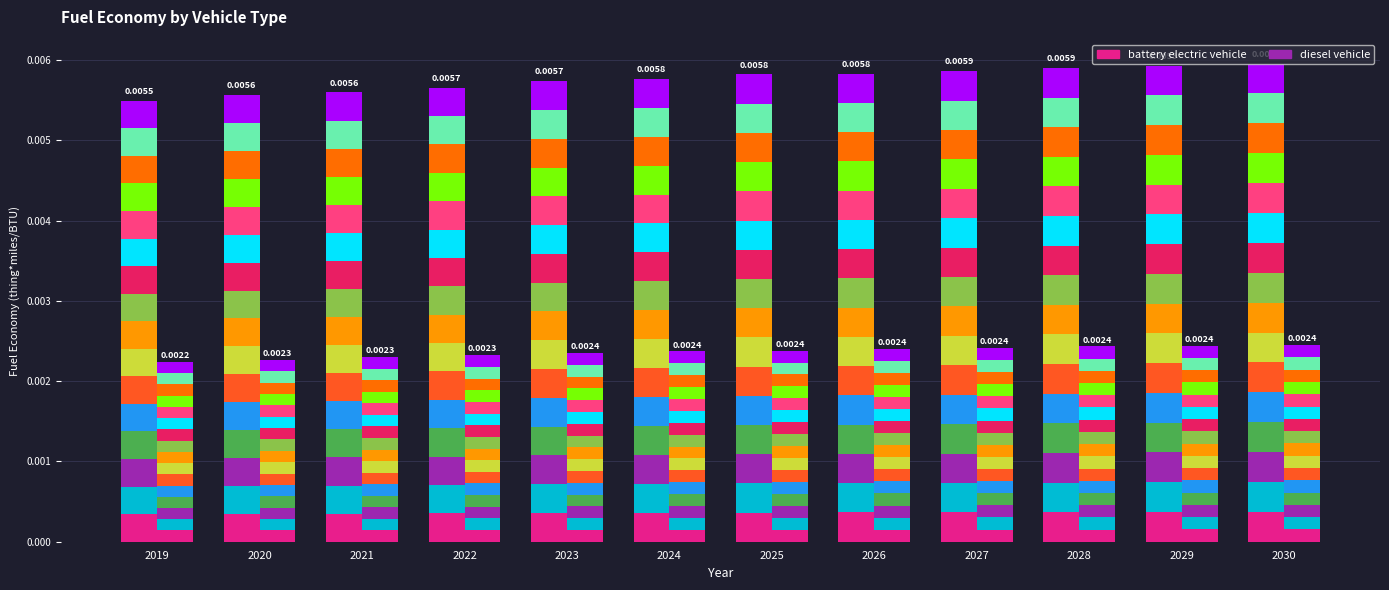

At which label is diesel vehicle closest to 0?

2019